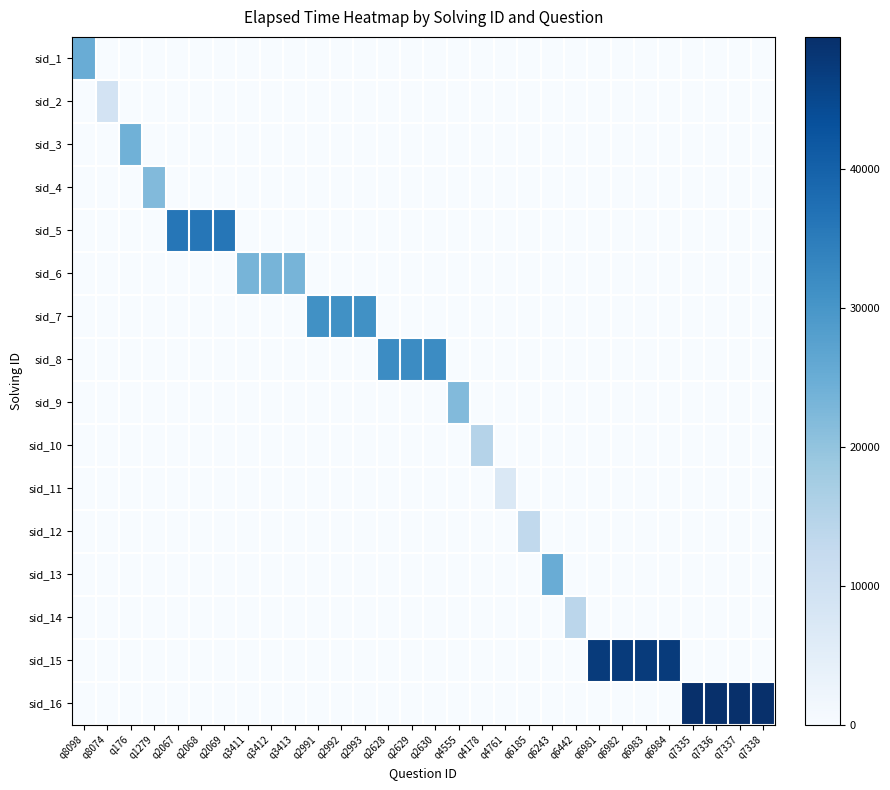

Between q4178 and q7336, which series saw the biggest shift?

sid_16